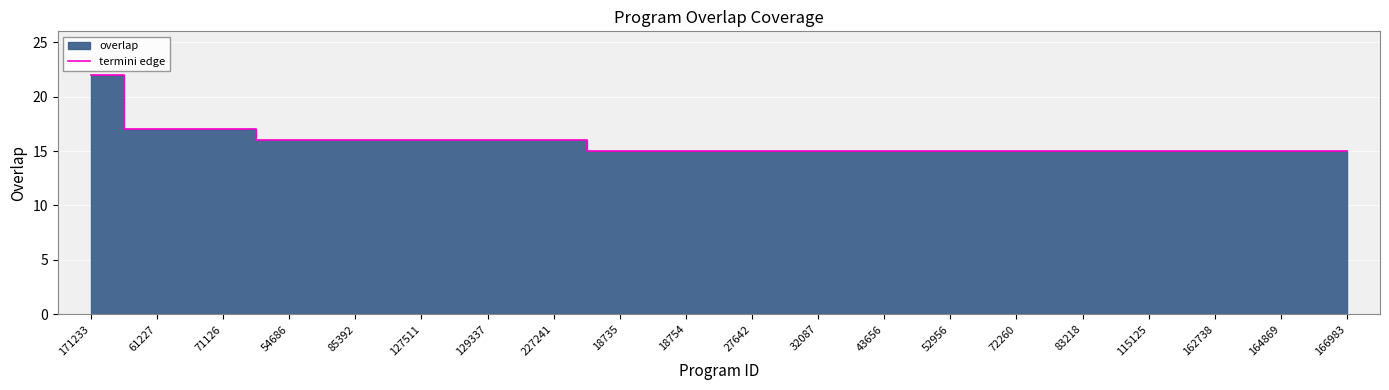

What is the approximate value at 71126?

17